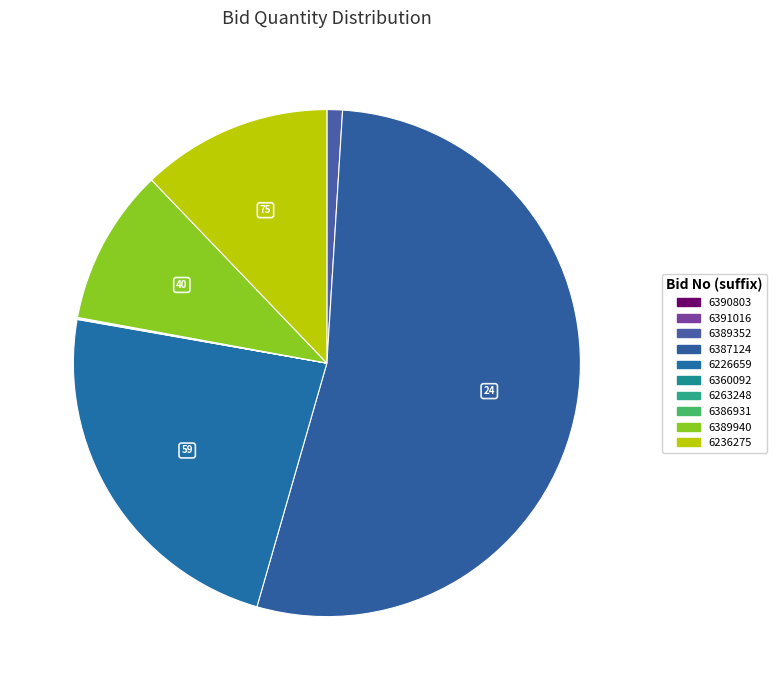

Which category has the biggest portion of the pie?

GEM/2025/B/6387124